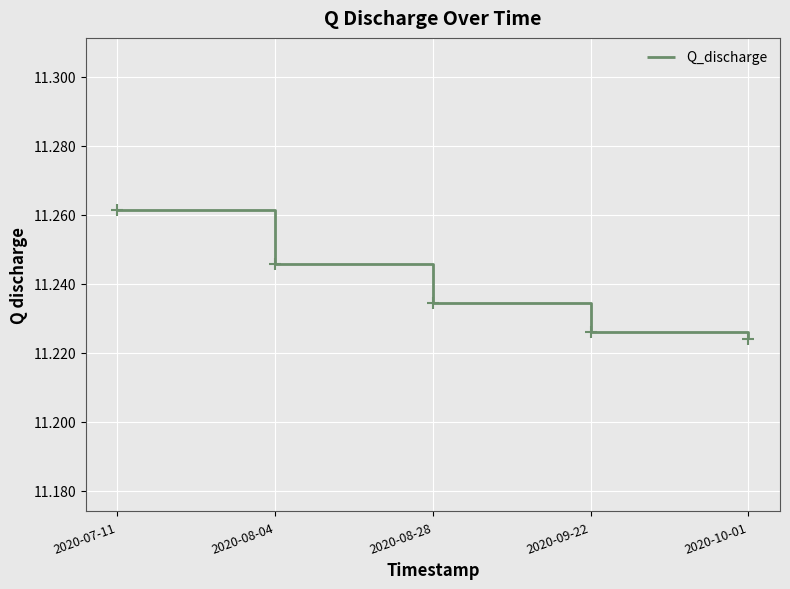

Rank the categories by value from lowest to highest.

2020-10-01, 2020-09-22, 2020-08-28, 2020-08-04, 2020-07-11